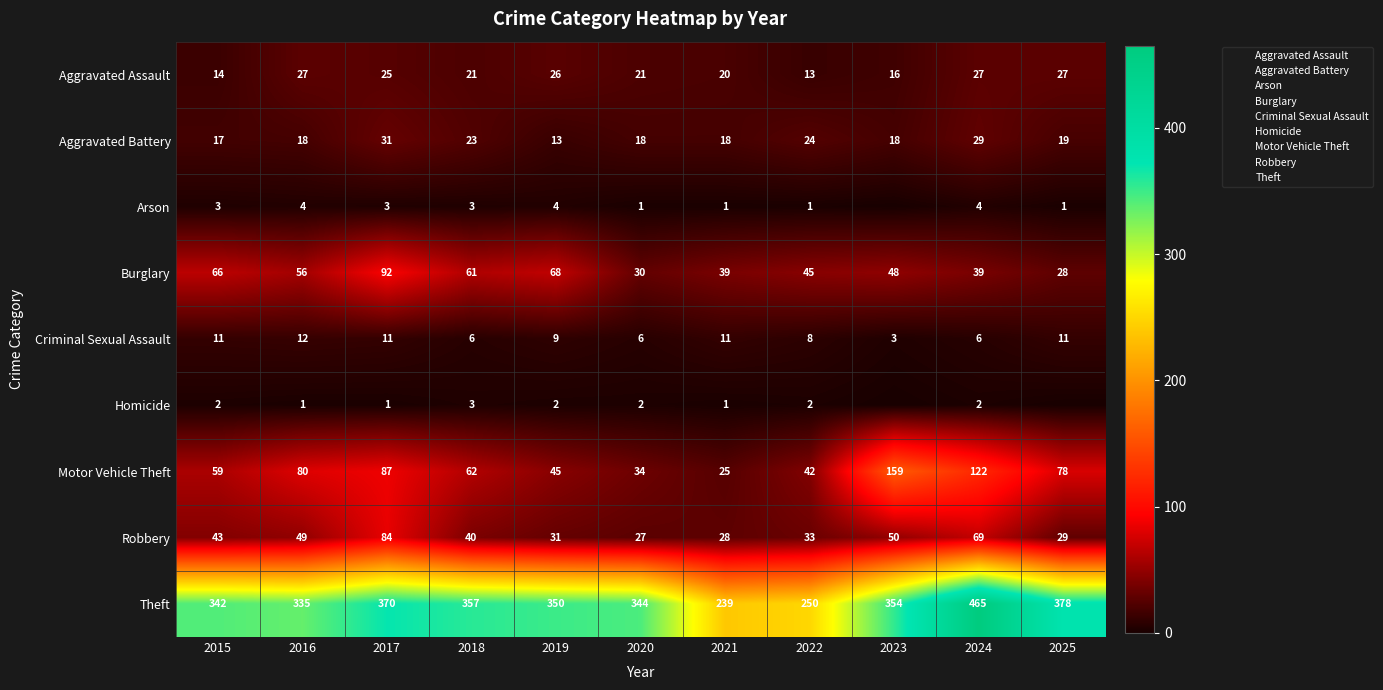

What is the highest value of the Theft series?

465